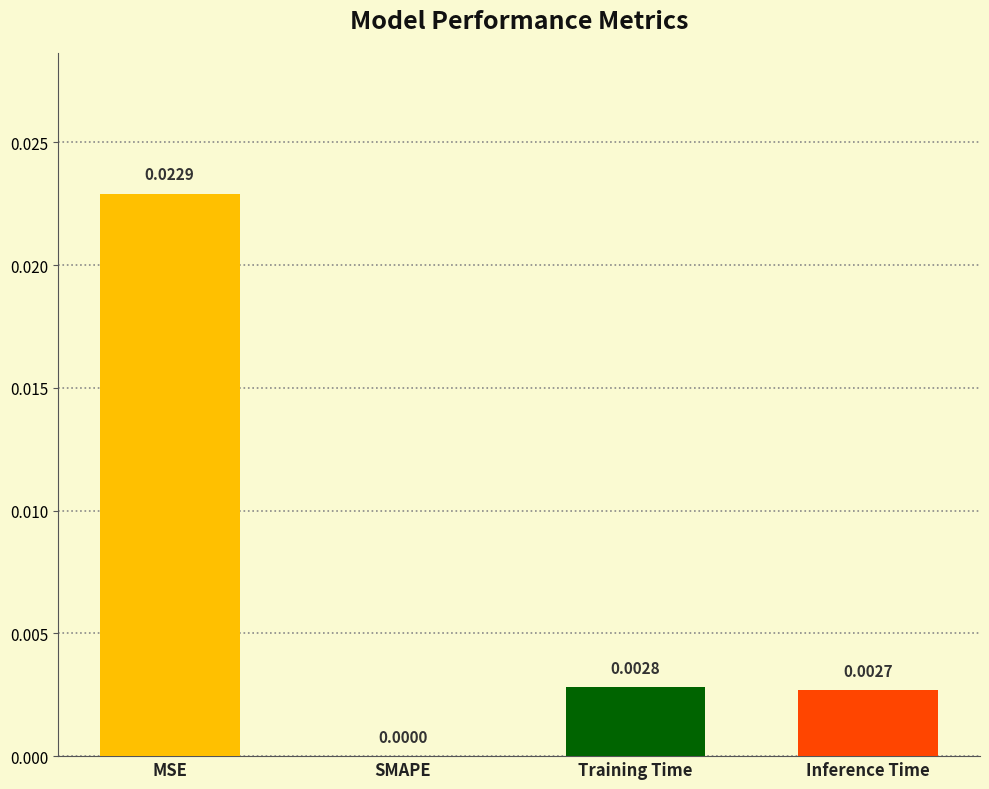

Is it true that the value at Inference Time is 0.0?

True